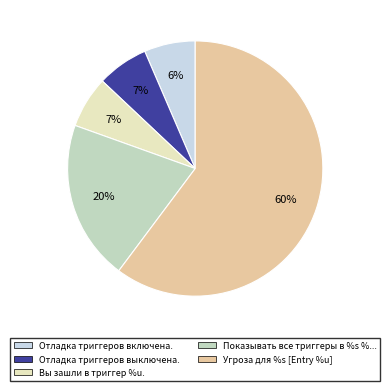

Combined, do Вы зашли в триггер %u. and Отладка триггеров включена. account for over 50%?

No